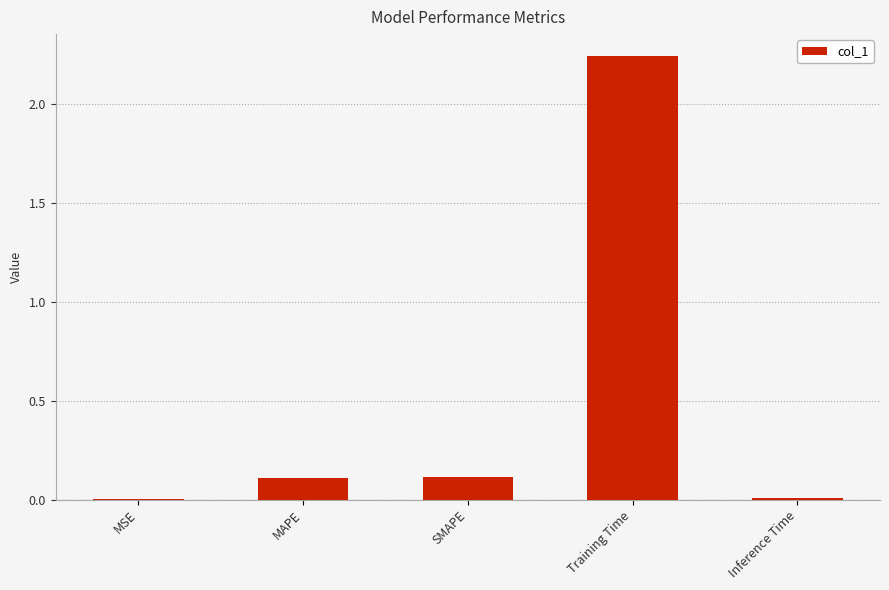

Is it true that the value at SMAPE is 0.2?

False